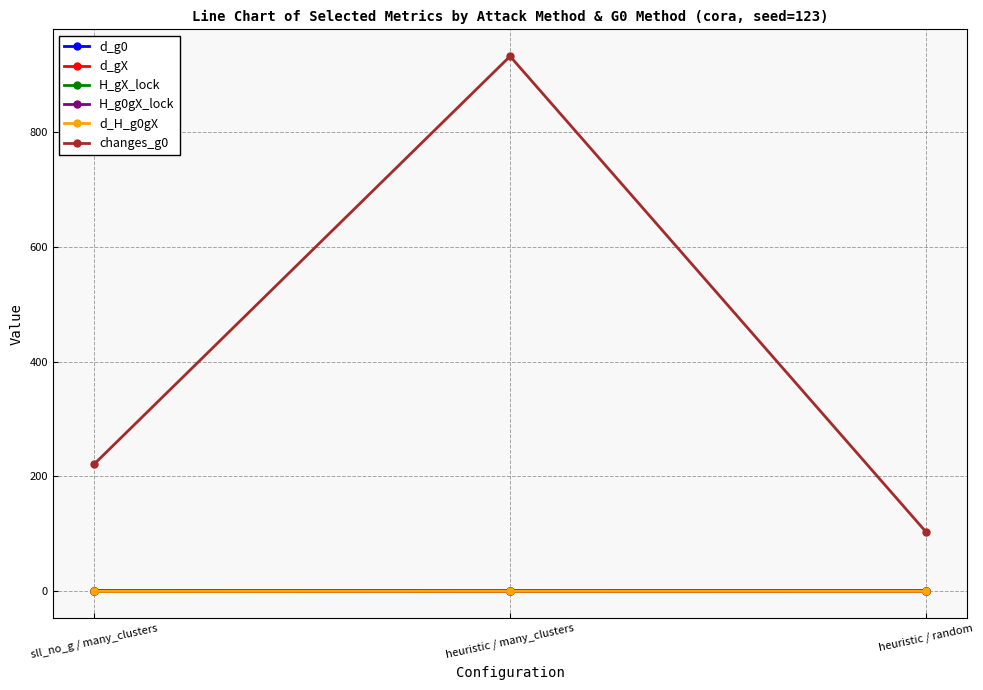

Count the number of data series in this chart.

6